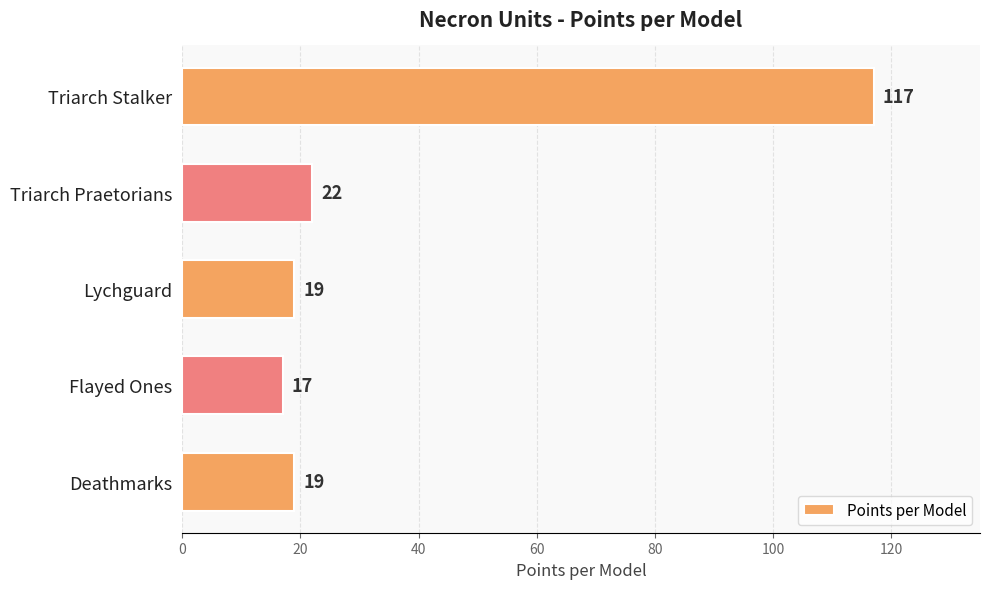

Where is the data nearest to the value 67?

Triarch Praetorians